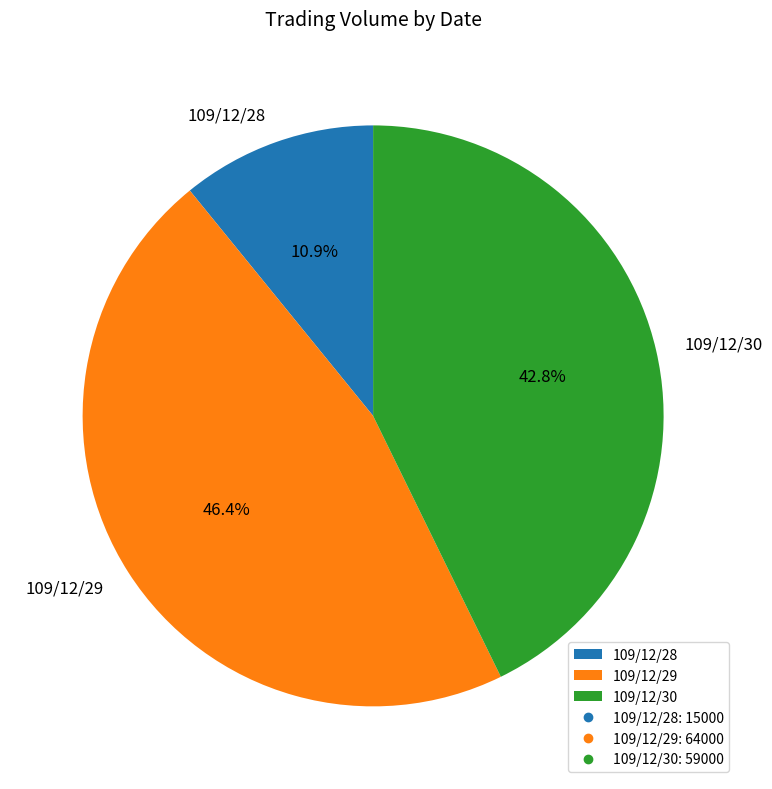

Rank the categories by value from lowest to highest.

109/12/28, 109/12/30, 109/12/29